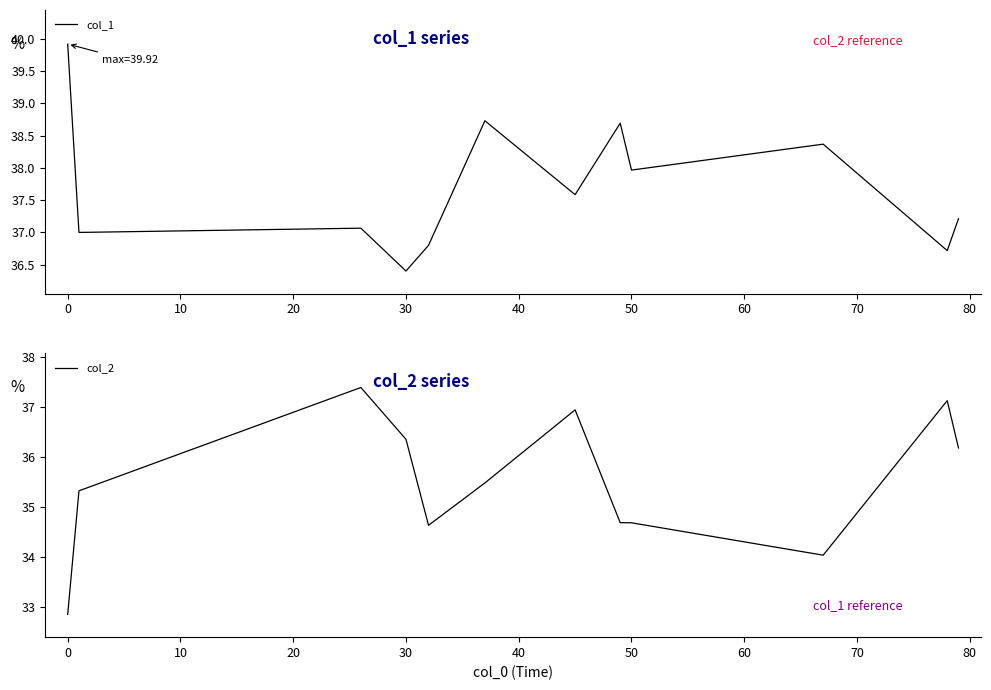

What is the maximum value shown in the chart?

39.9